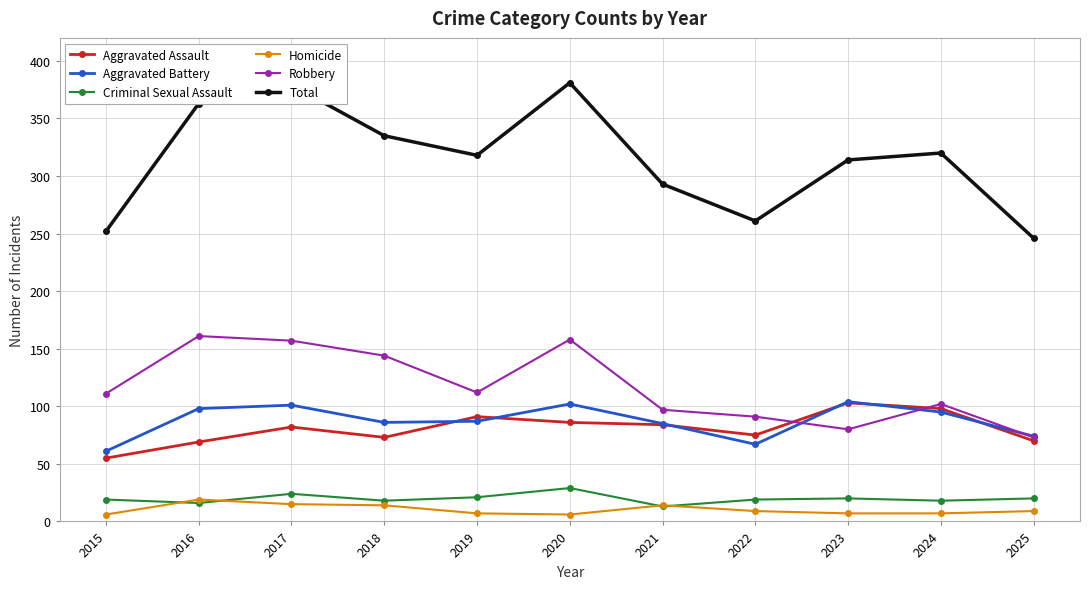

What is the difference between the maximum and minimum values in the Aggravated Battery series?

43